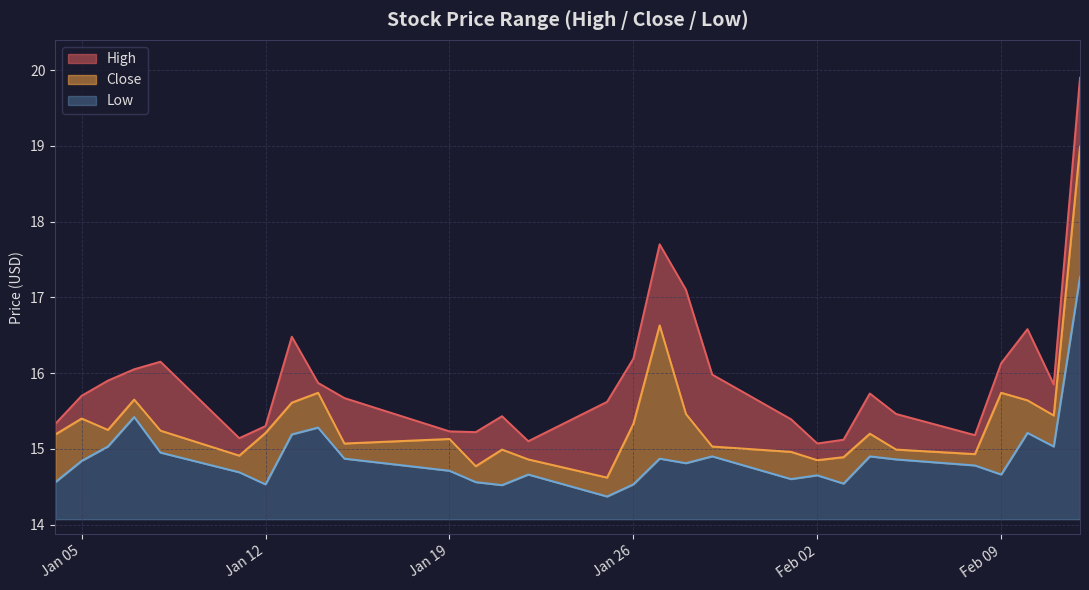

True or false: Close and Low cross at least once.

False